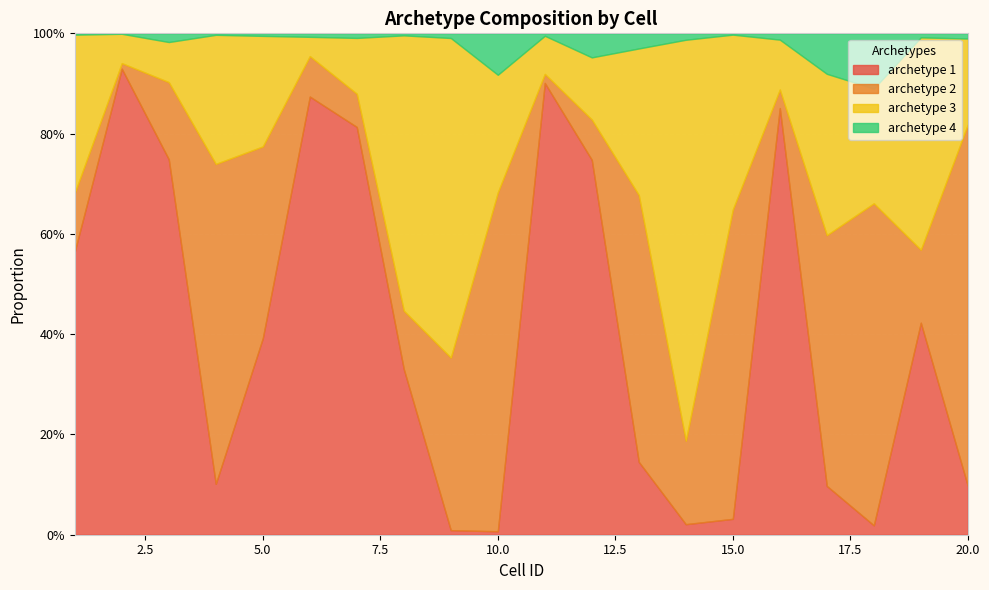

At how many categories does at least one series exceed 0?

20